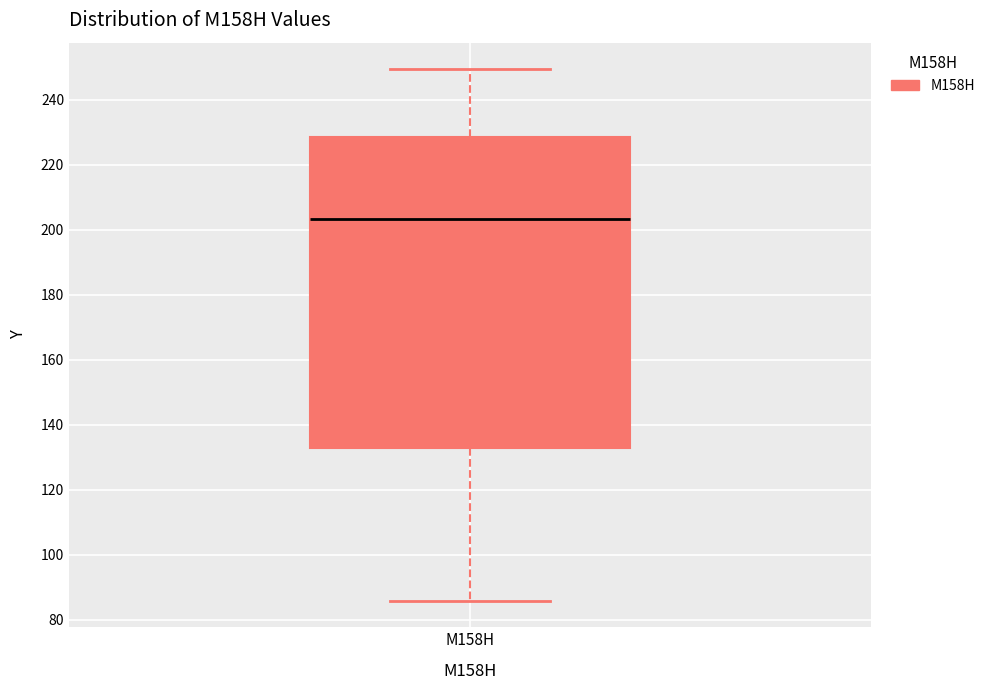

Where does the upper whisker of the box for M158H end on the y-axis? The values are not printed on the chart, so give them approximately, as read against the axis.

250